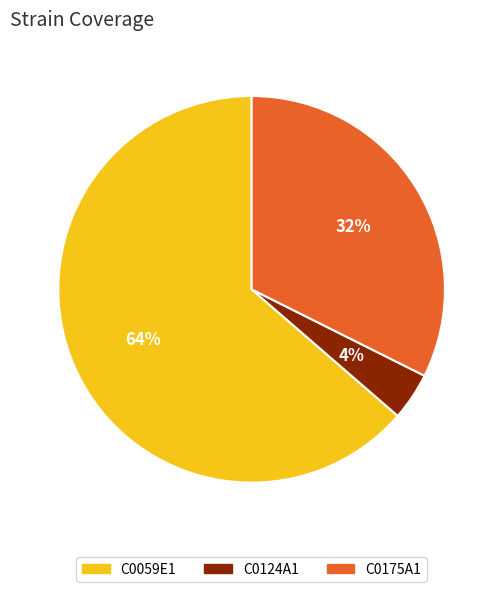

Is it true that C0059E1 is 53% of the pie?

False